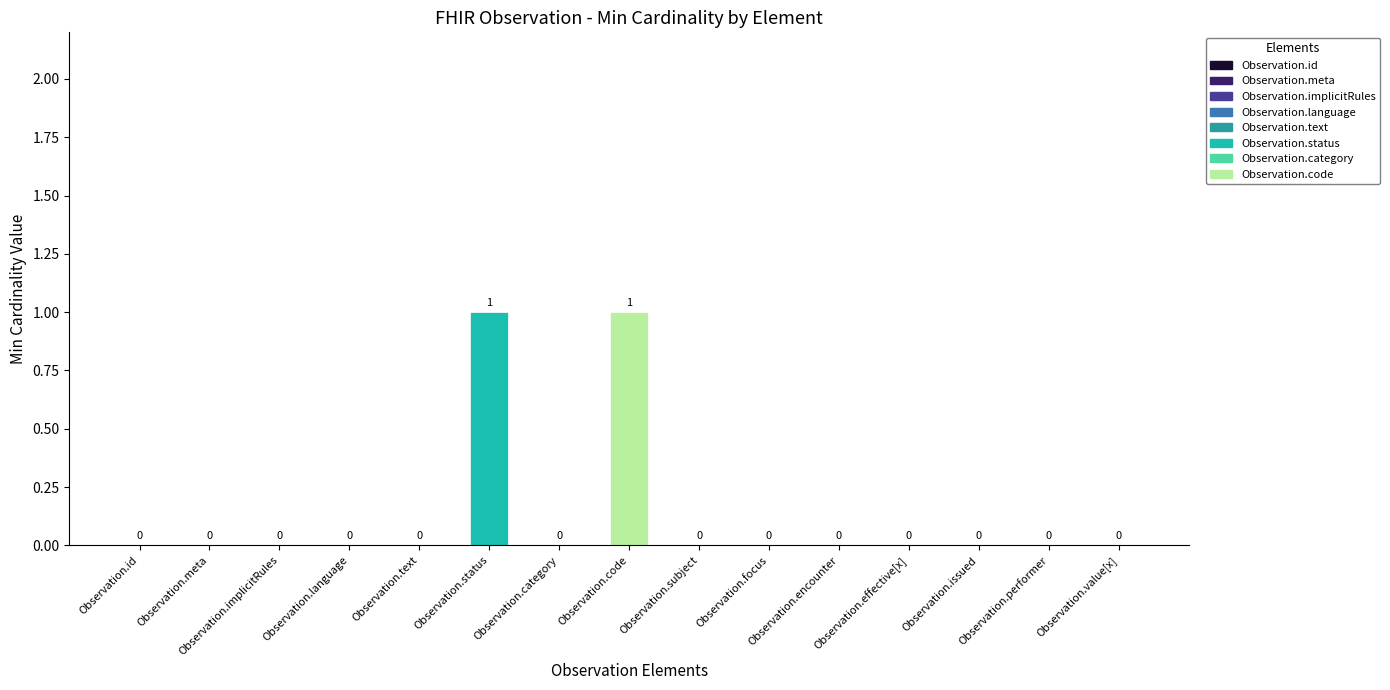

The chart shows a value of 0 at Observation.text. True or false?

True